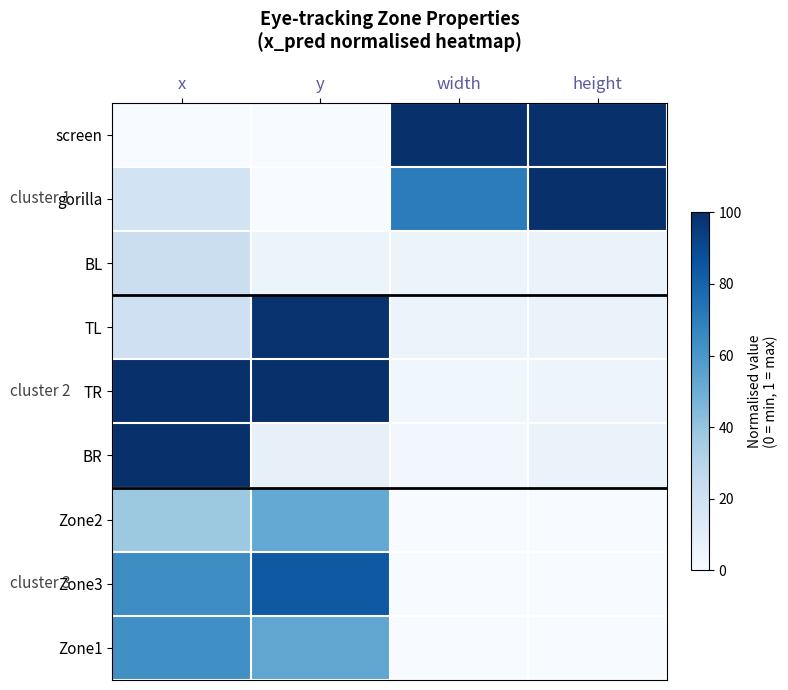

Which label corresponds to the smallest value in the chart?

x